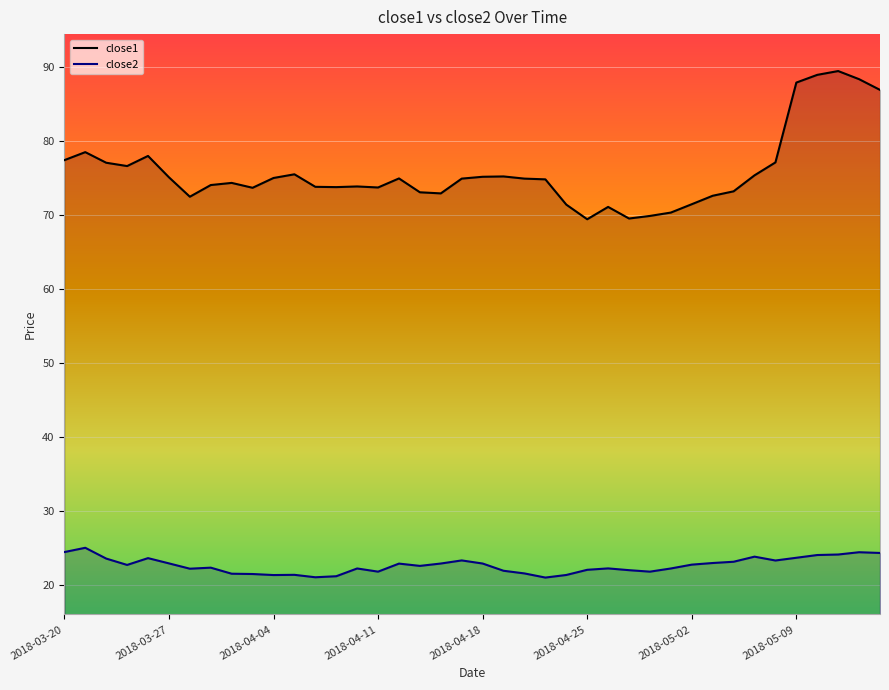

List the series in order of their peak value, highest first.

close1 line, close2 line